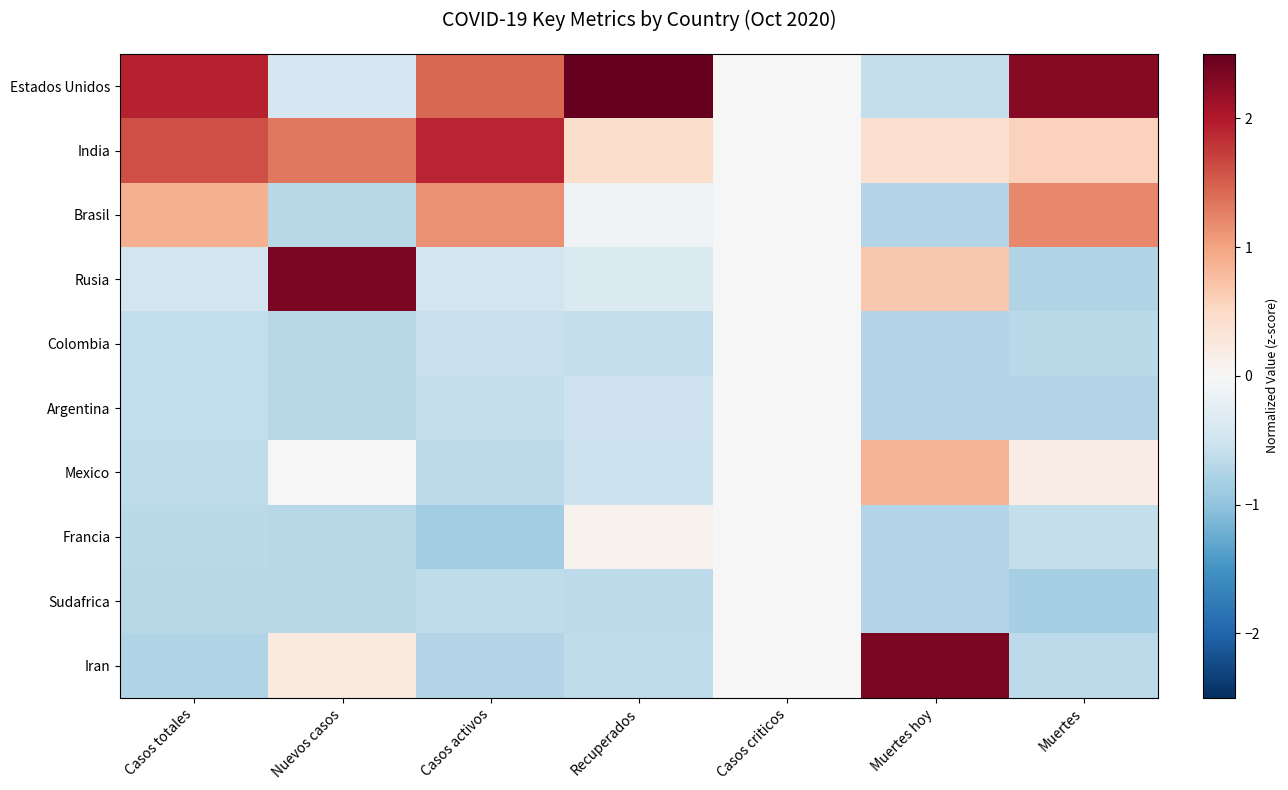

Which series changed the most between Nuevos casos and Casos criticos?

Rusia